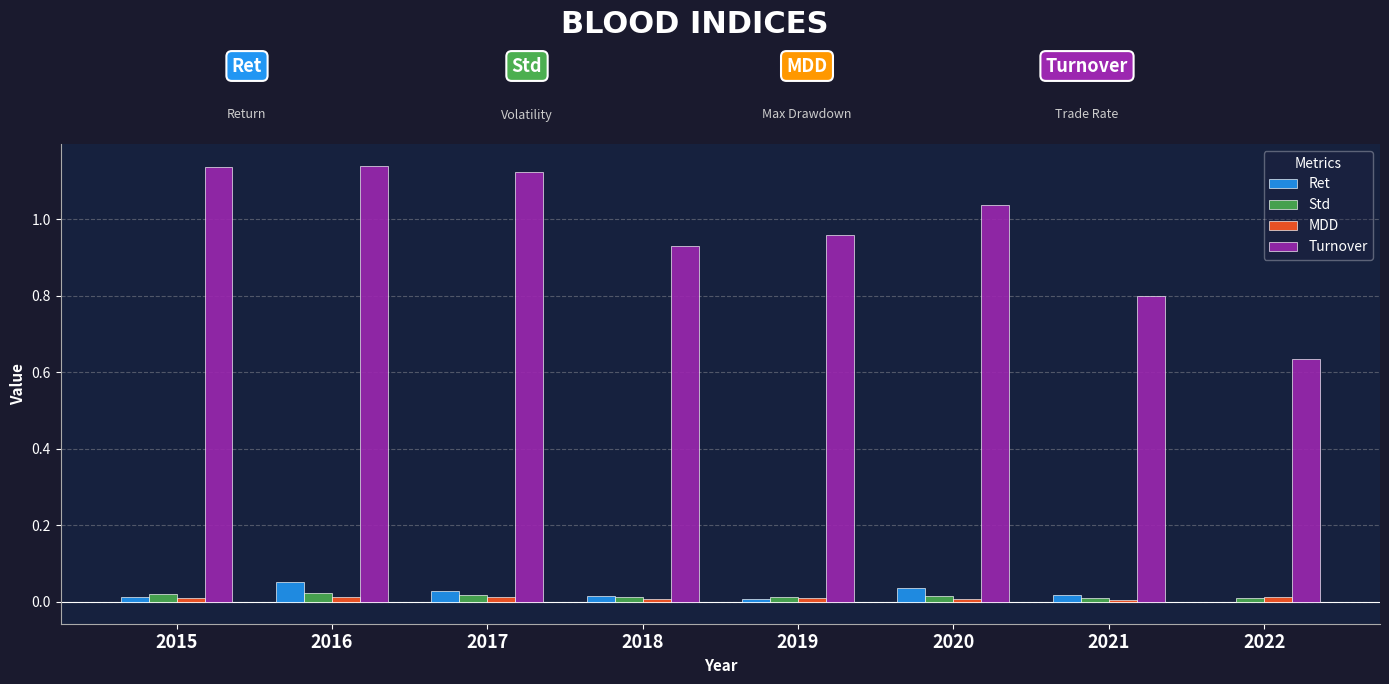

The Std series shows 0.0 at 2018. True or false?

True